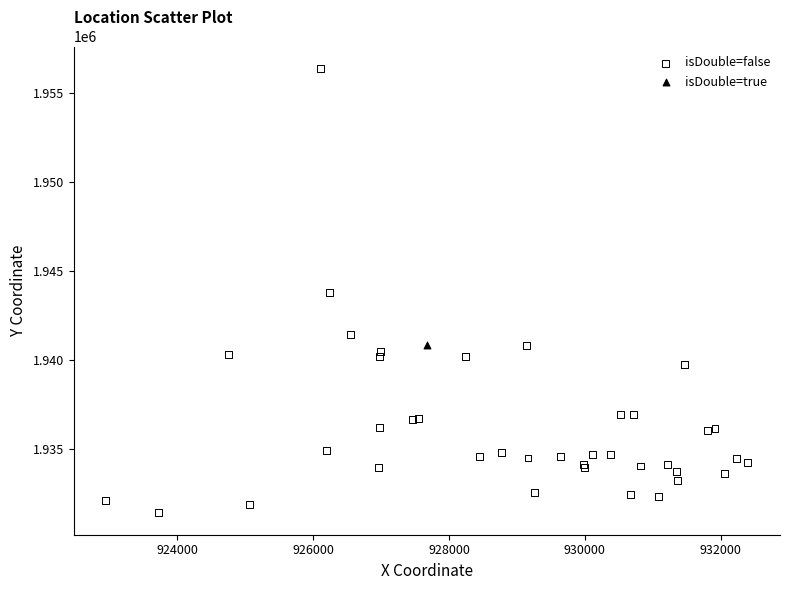

What are all the series names shown in the legend?

isDouble=false, isDouble=true